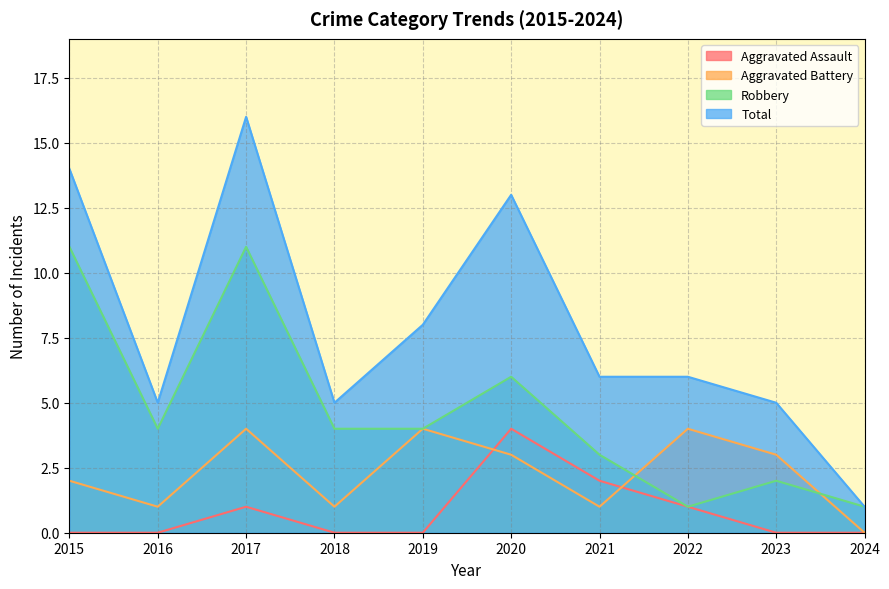

What is the greatest value displayed?

16